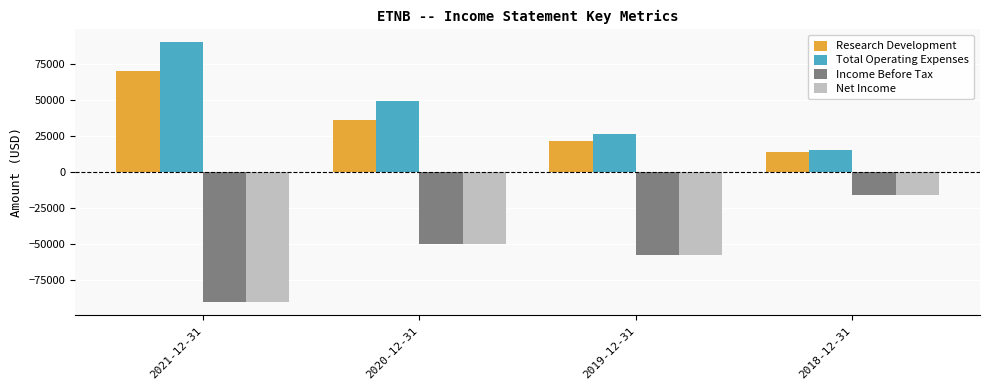

At which label does Research Development reach its minimum?

2018-12-31